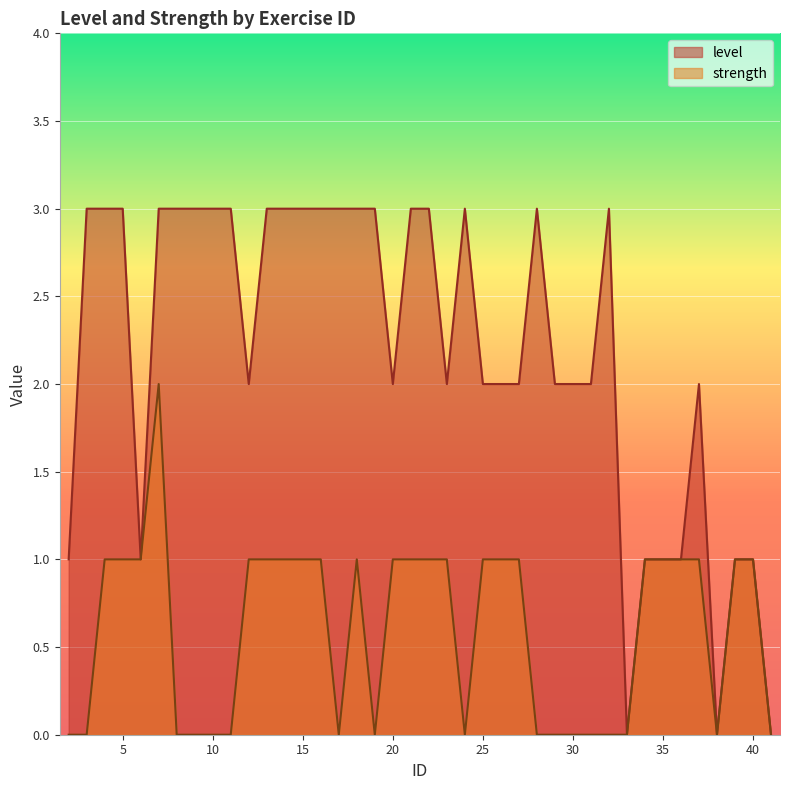

What is the sum of the strength values at 35 and 10?

1